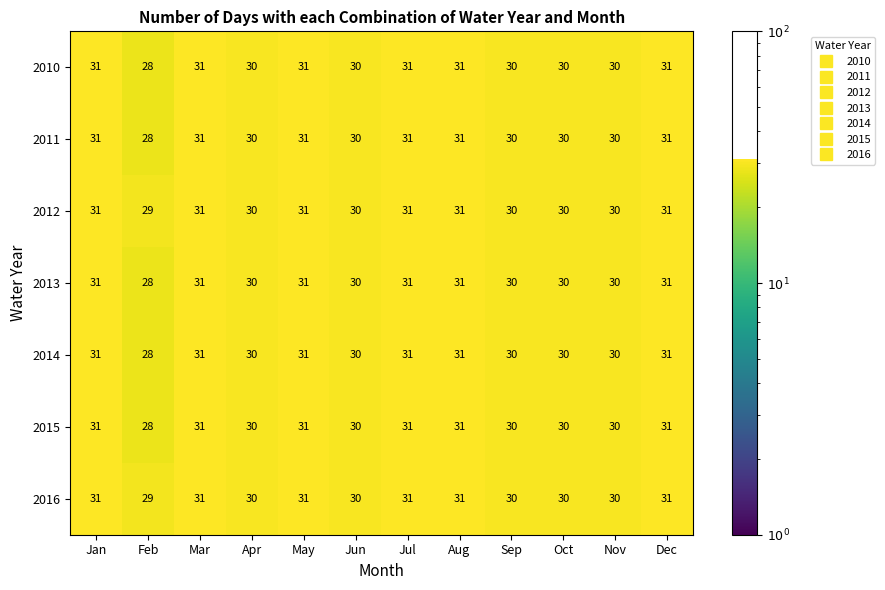

The value of 2016 at Jun is 30. True or false?

True